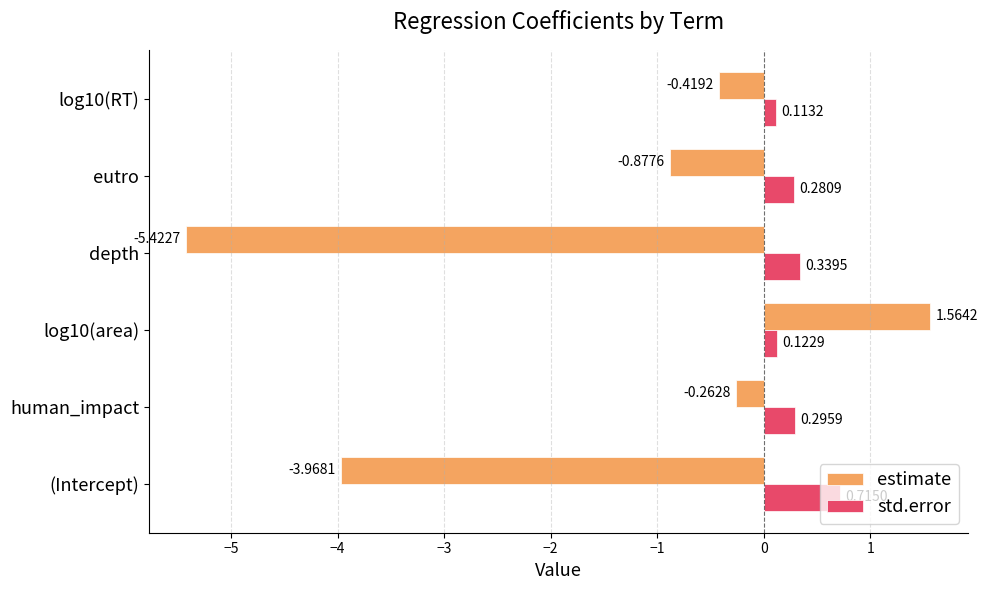

List the labels in order of estimate value, largest first.

log10(area), human_impact, log10(RT), eutro, (Intercept), depth